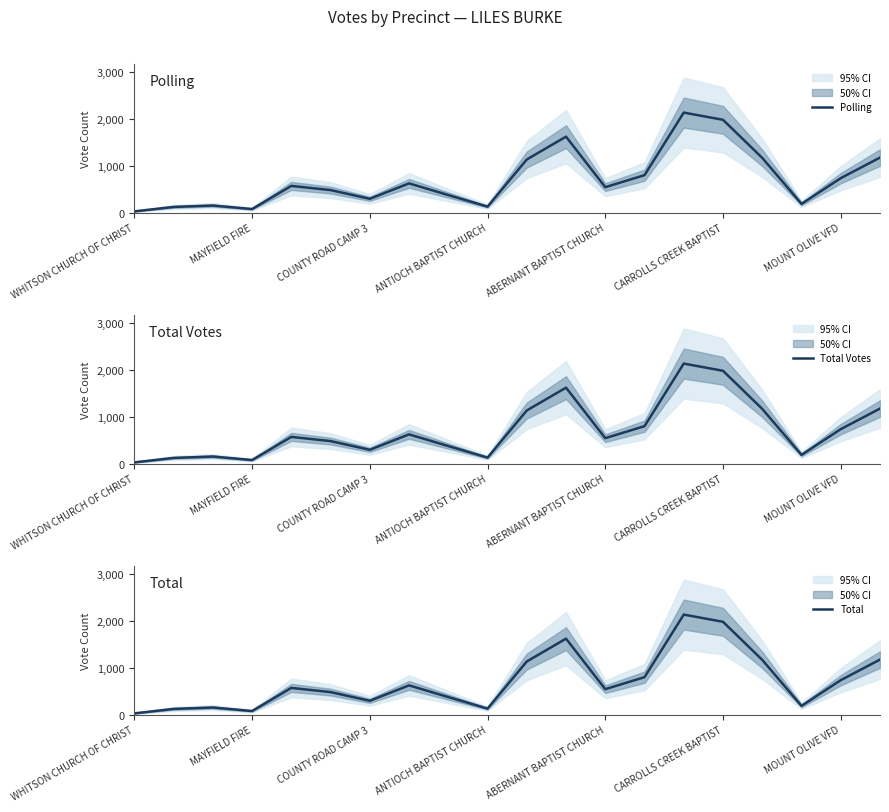

What is the difference between the second highest and minimum values in the Total Votes series?

1952